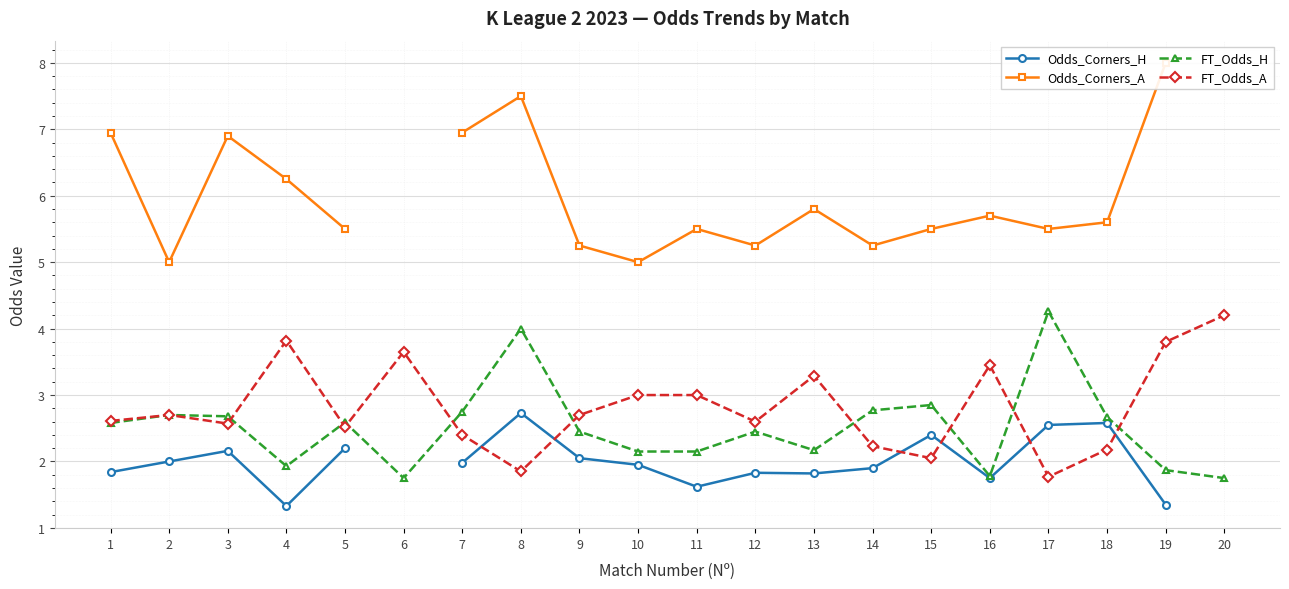

What is the average value of the FT_Odds_H series?

2.5